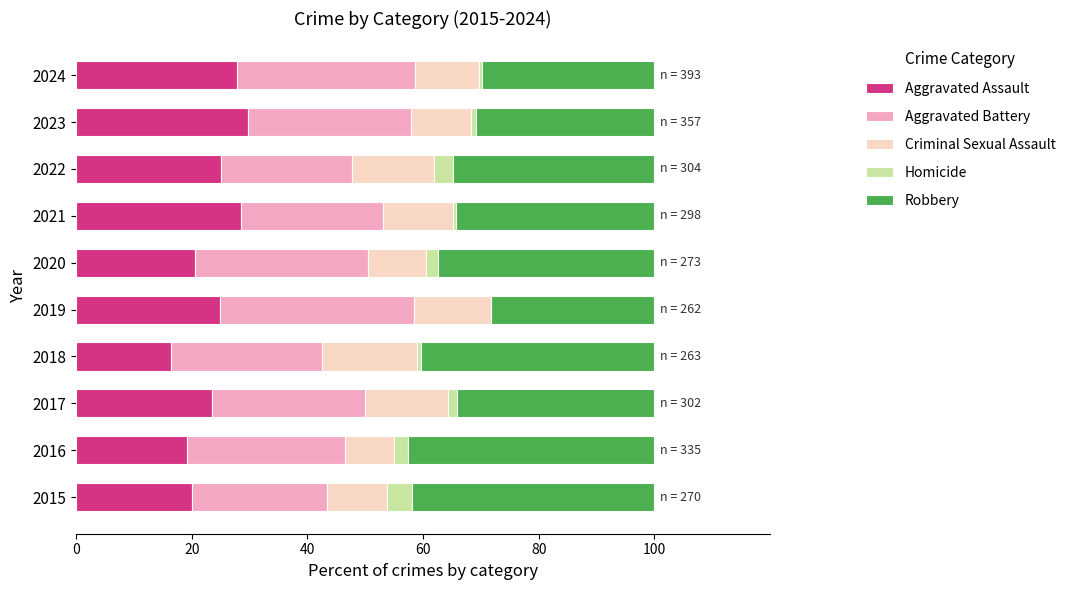

What is the value of the Aggravated Battery bar at the 10th from the left?

30.8